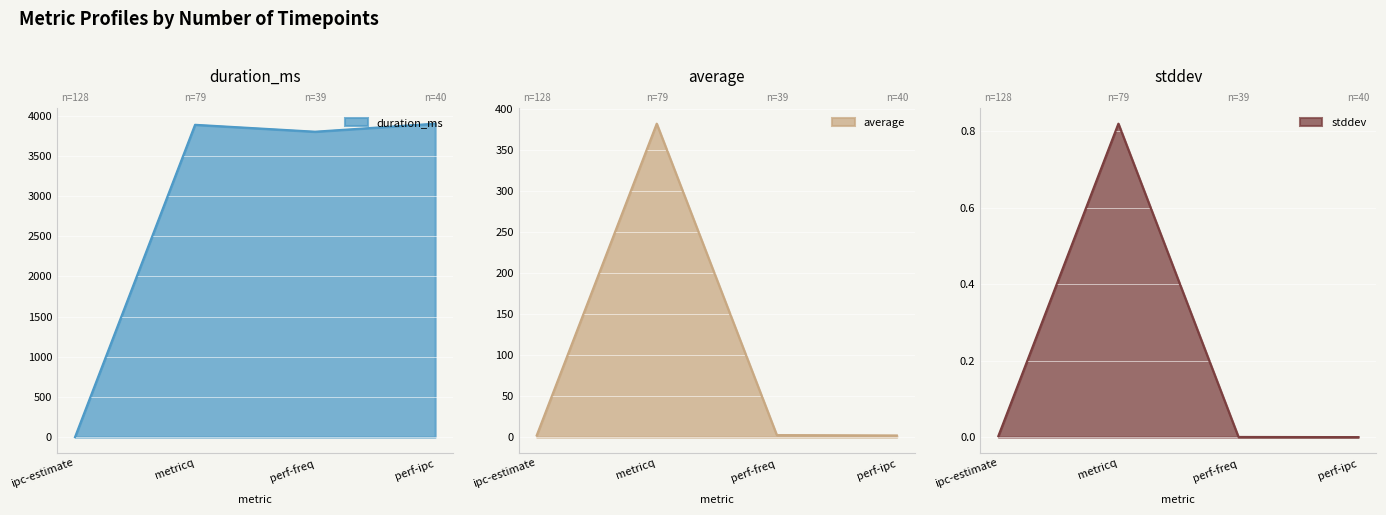

How many values in the duration_ms series are below 3888?

2